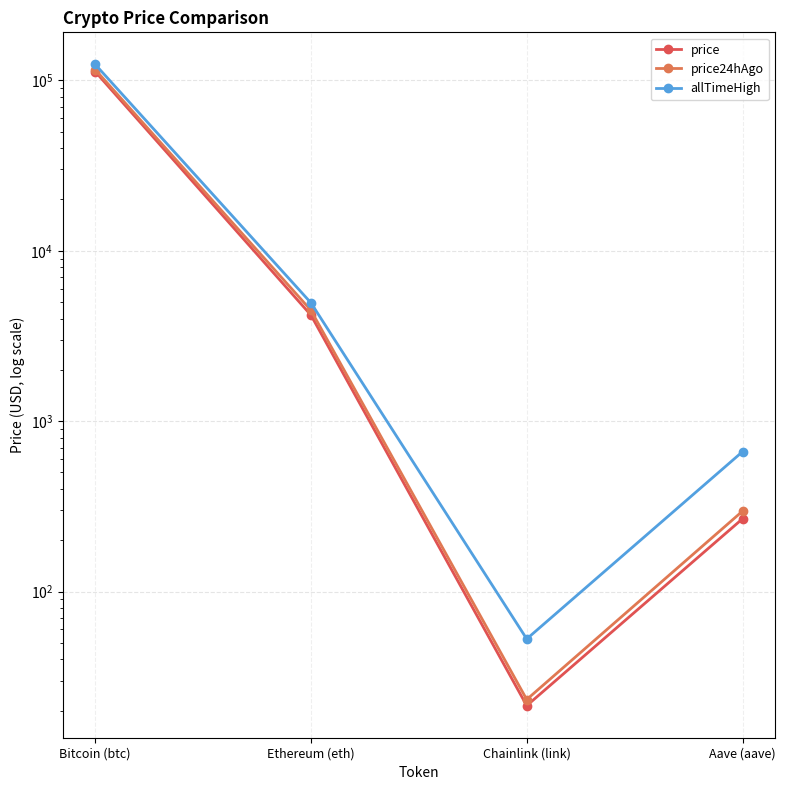

Where is the first local minimum for price?

Chainlink (link)